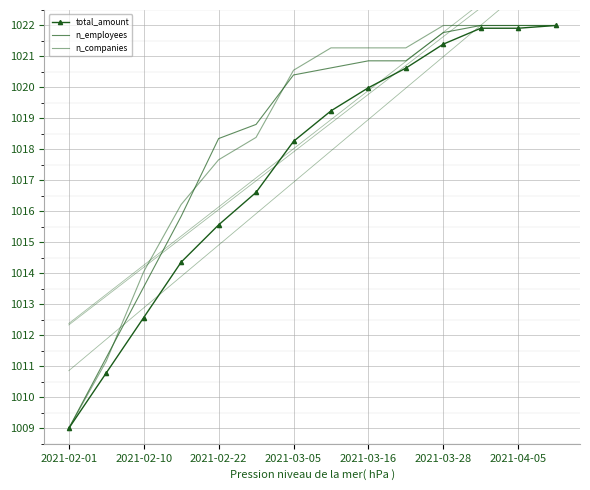

How many data points in n_companies are less than 1021?

7